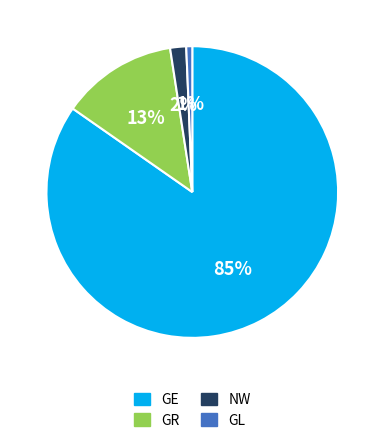

Does any single category account for the majority?

Yes